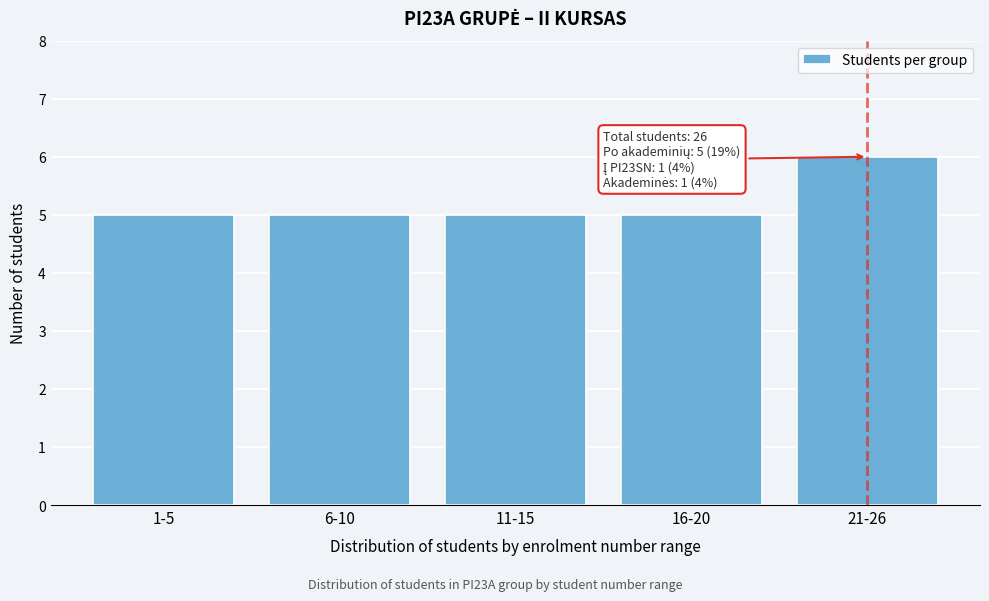

Reading left to right, extract all data points from this chart.

5	5	5	5	6